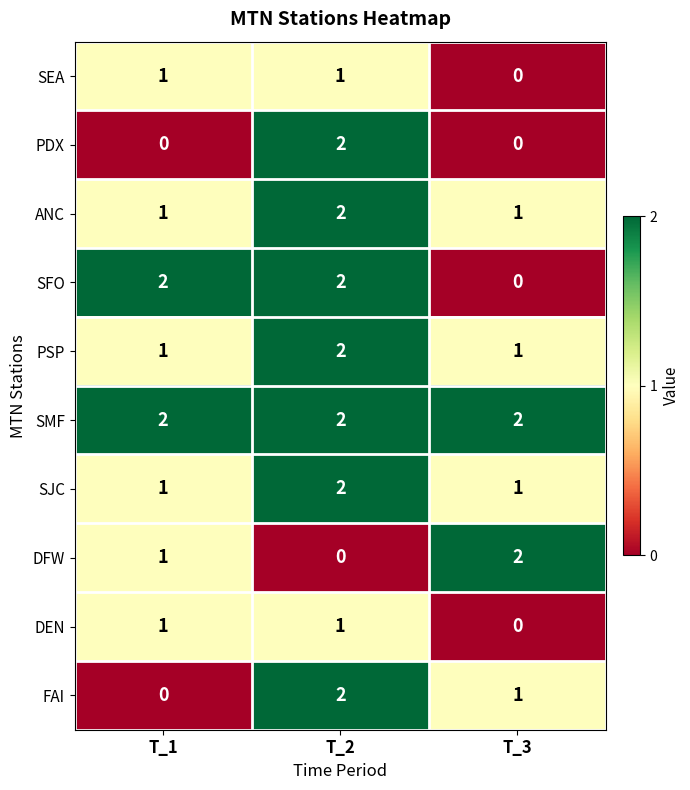

Is it true that SMF equals 1 at T_2?

False